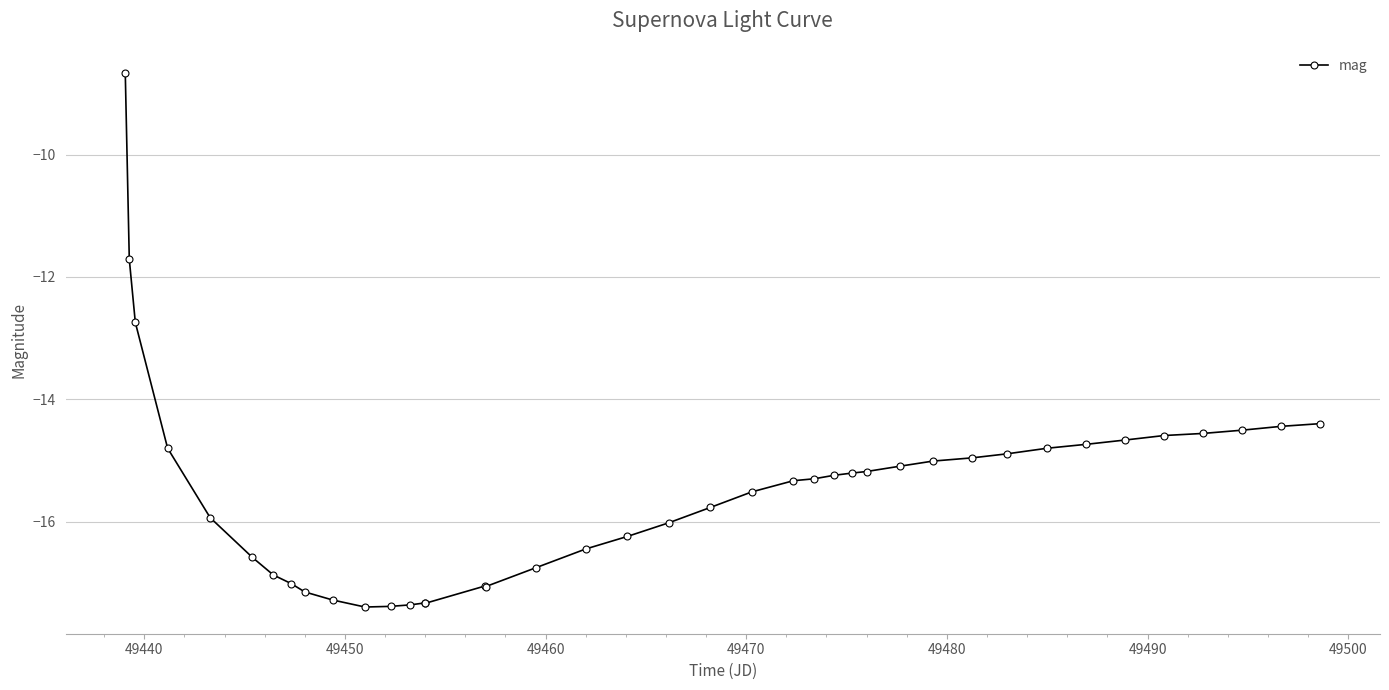

What is the sum of all values?

-619.2